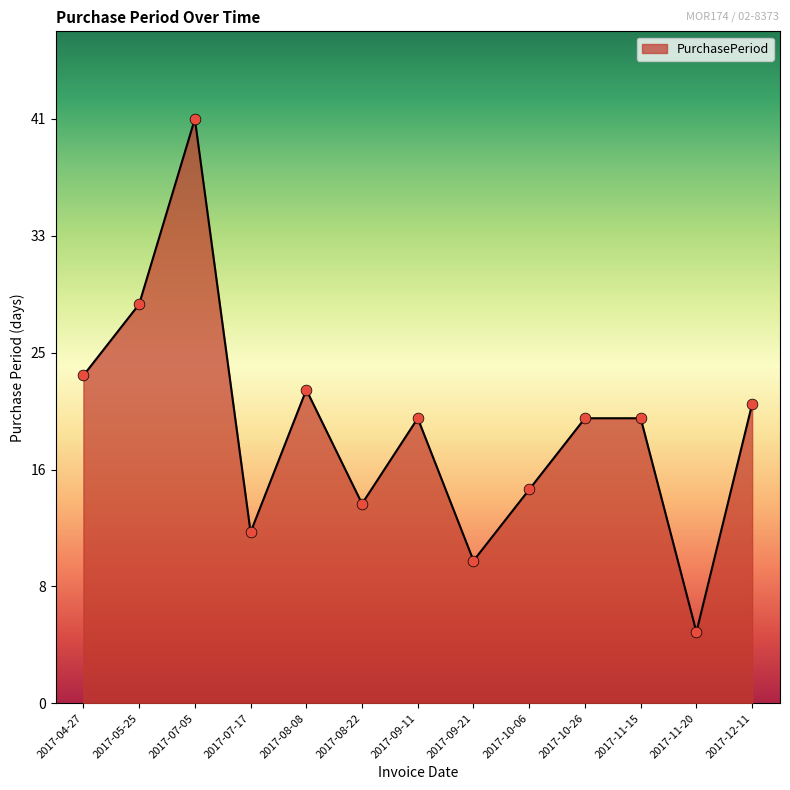

Between 2017-09-21 and 2017-05-25, which is larger?

2017-05-25